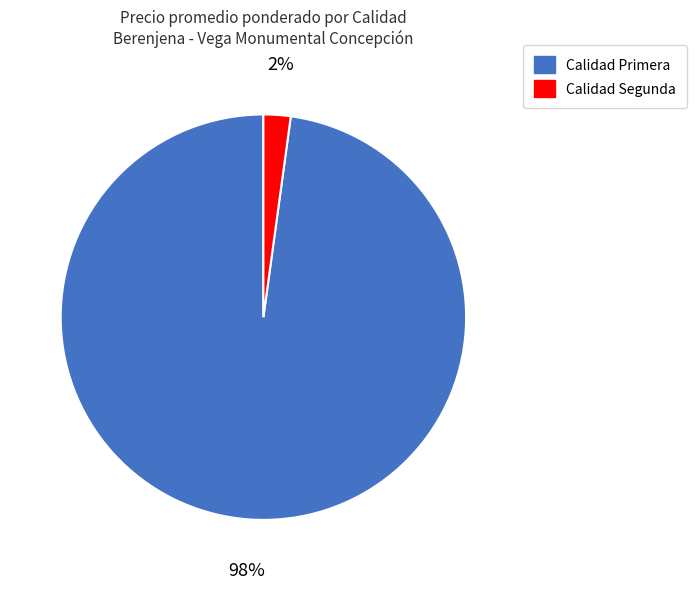

Does any single category account for the majority?

Yes